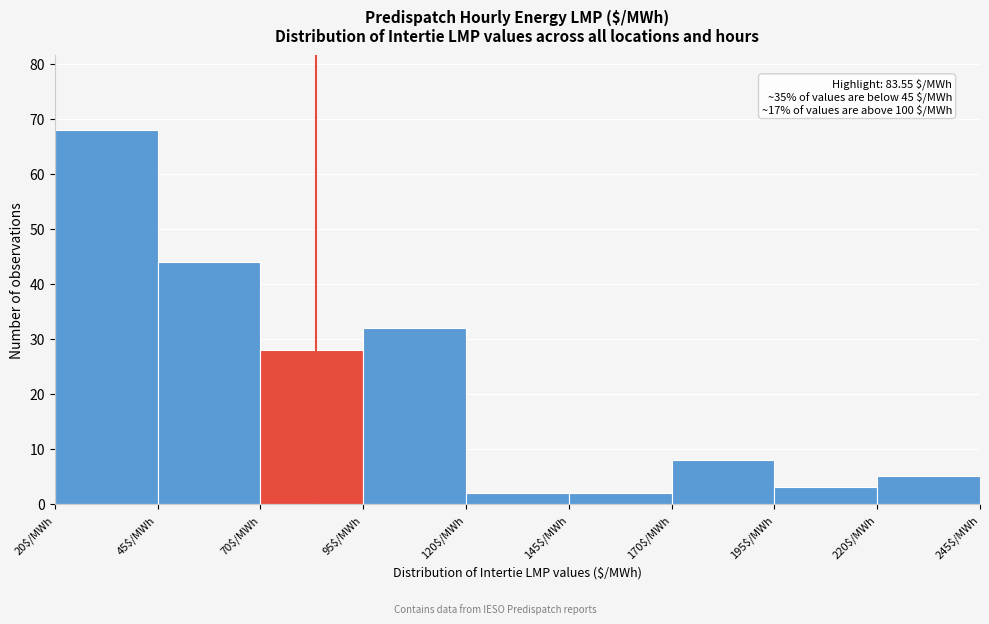

Which range on the x-axis has the tallest bar?

20 to 45